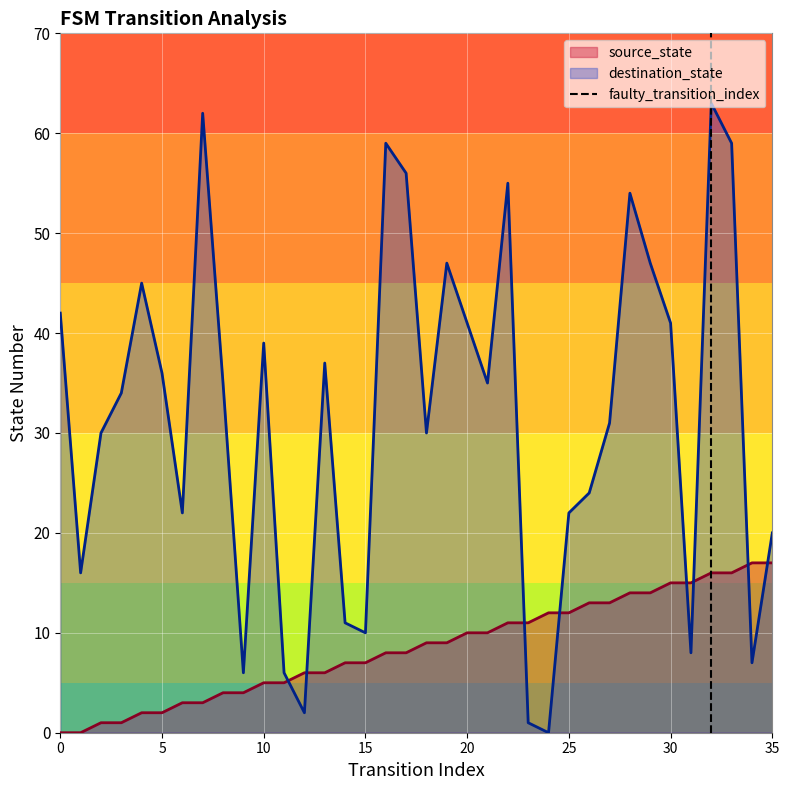

Is the value of source_state at 0 greater than the value of destination_state at 30?

No